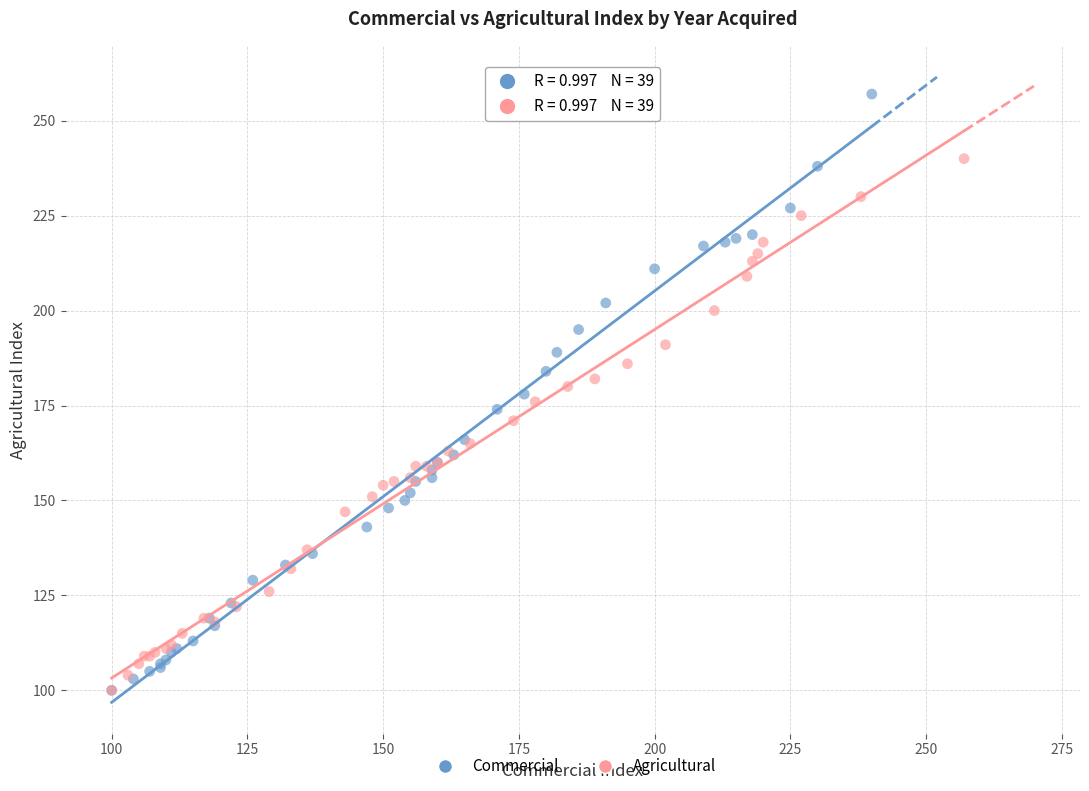

What are all the series names shown in the legend?

Commercial, Agricultural